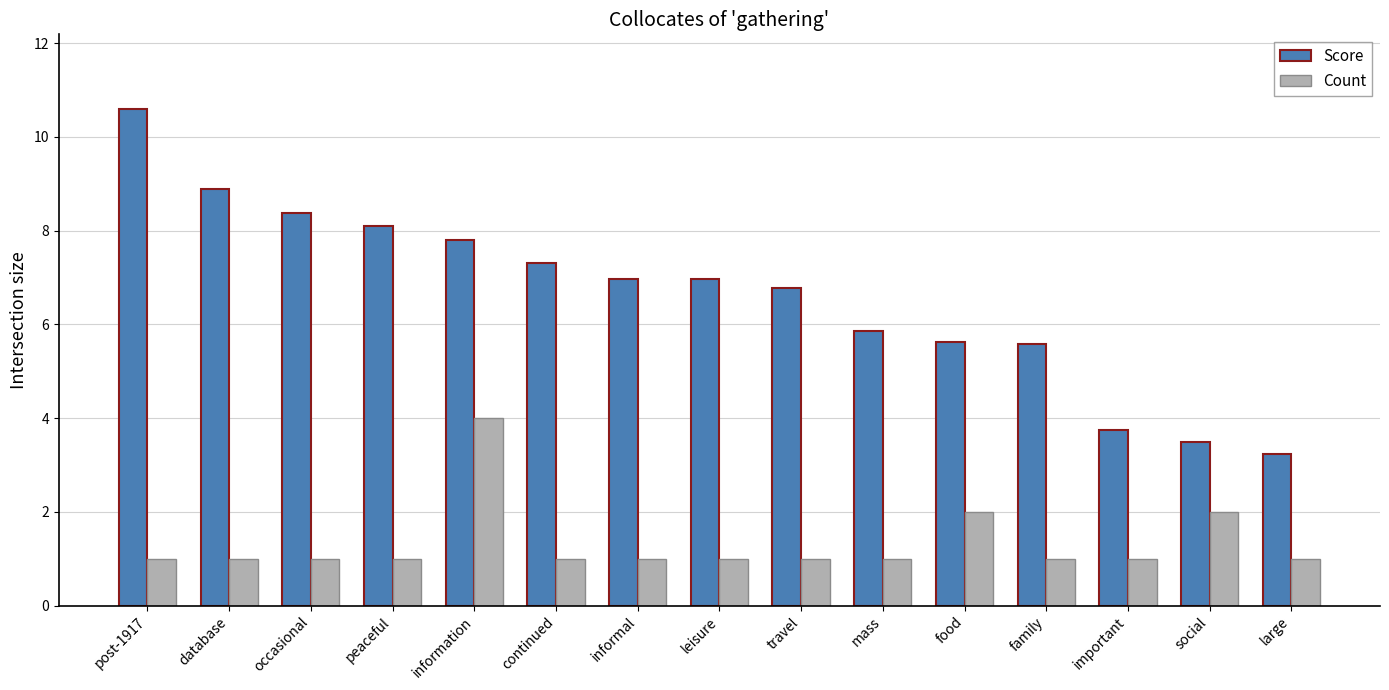

What is the total value across all series at family?

6.6